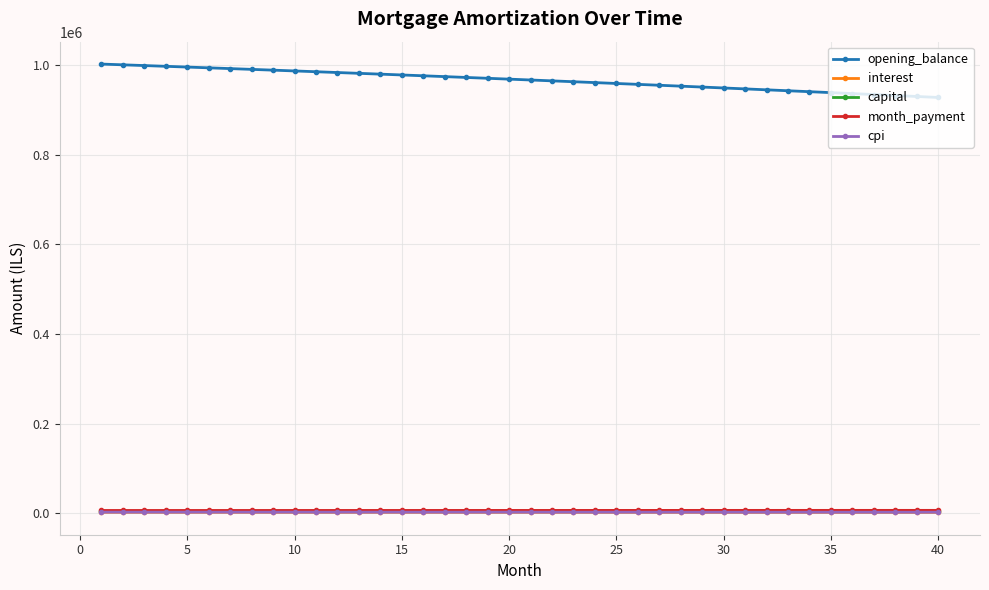

Which series has the largest total across all categories?

opening_balance